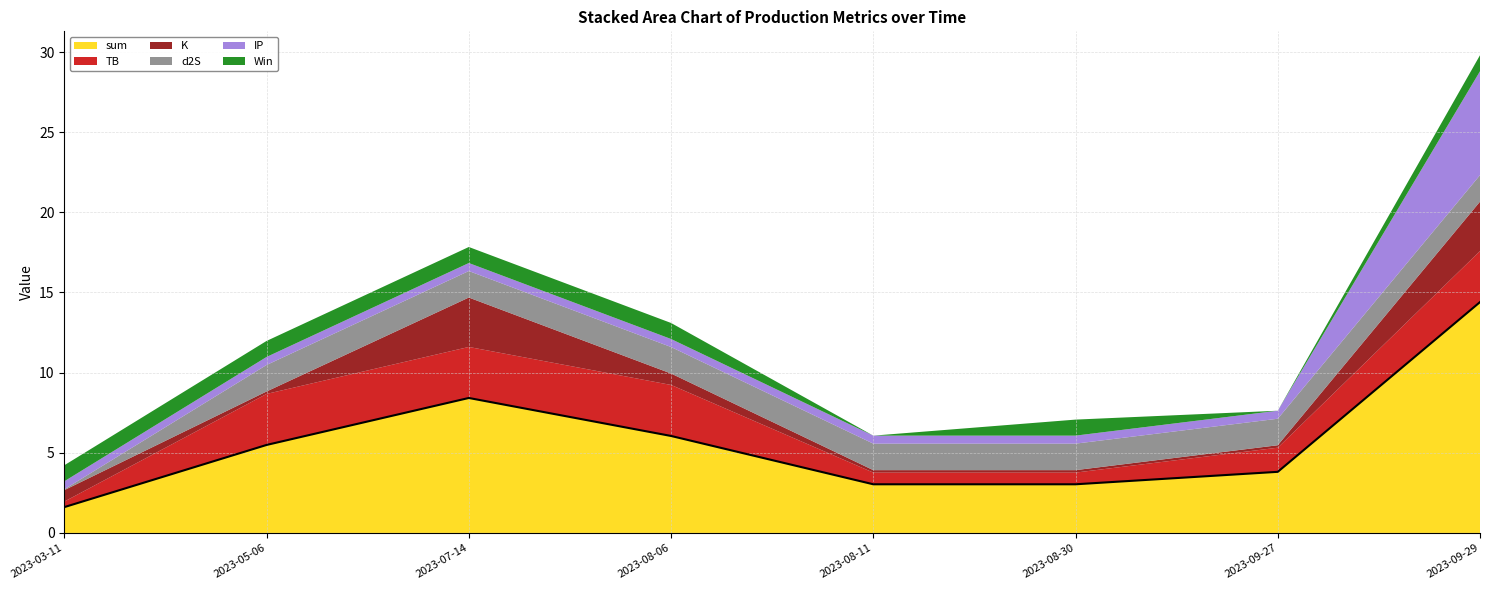

How many data points does each series have?

8